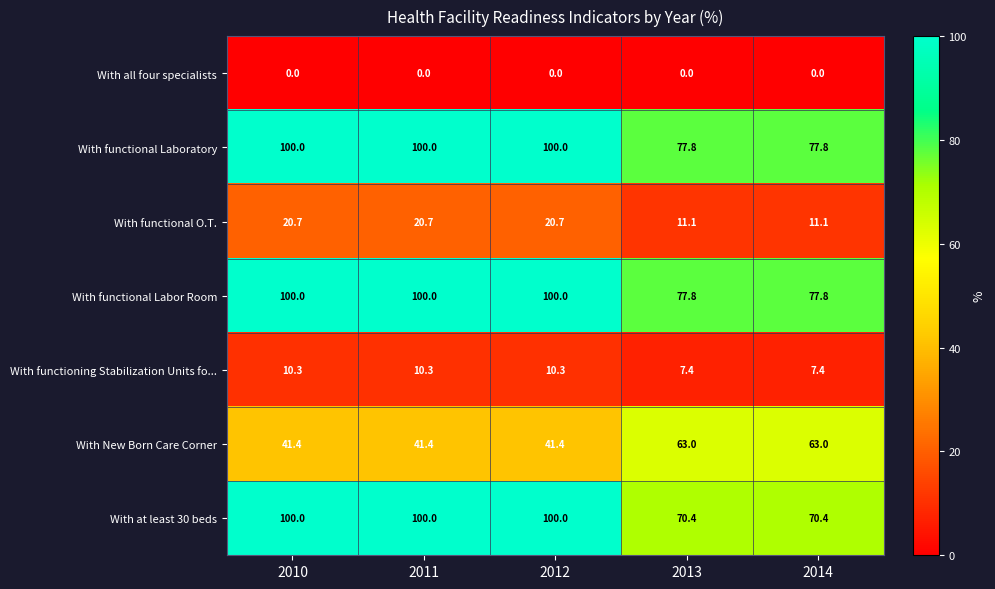

What is the sum of all With functional O.T. values?

84.3